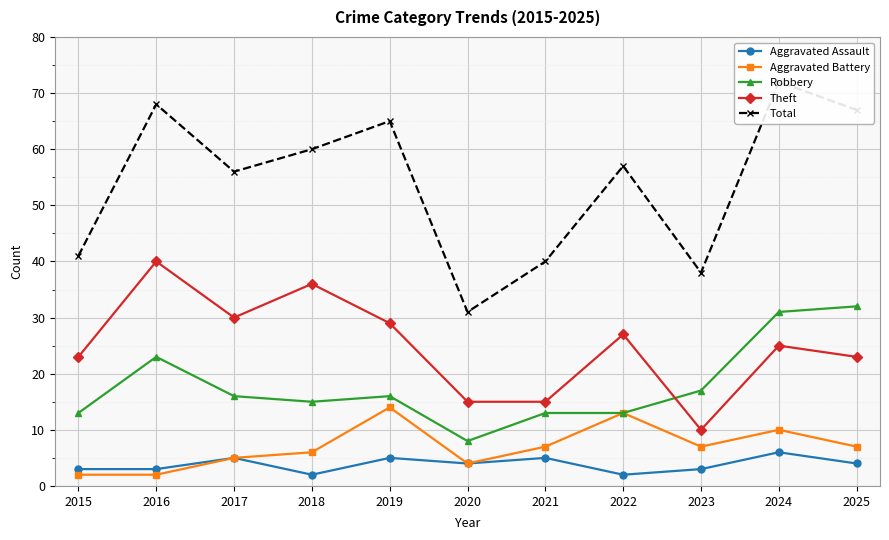

Count the Aggravated Assault values in the range 3 to 5.

8